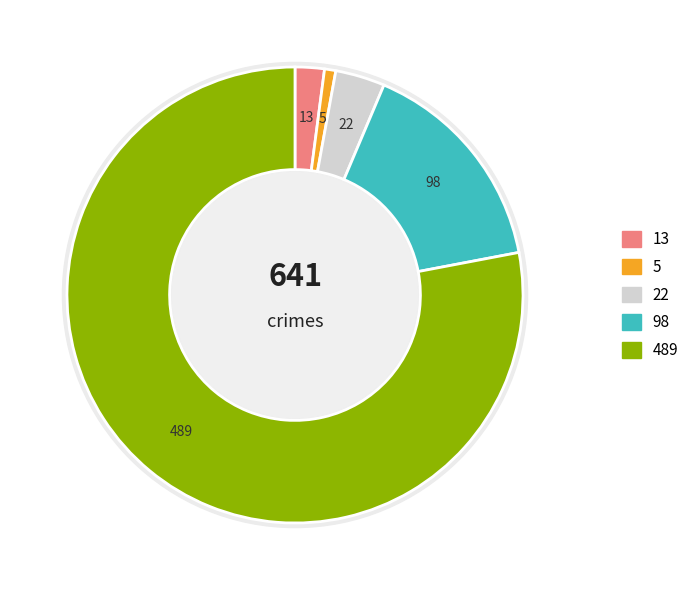

What percentage do Motor Vehicle Theft and Burglary together represent?

19.1%